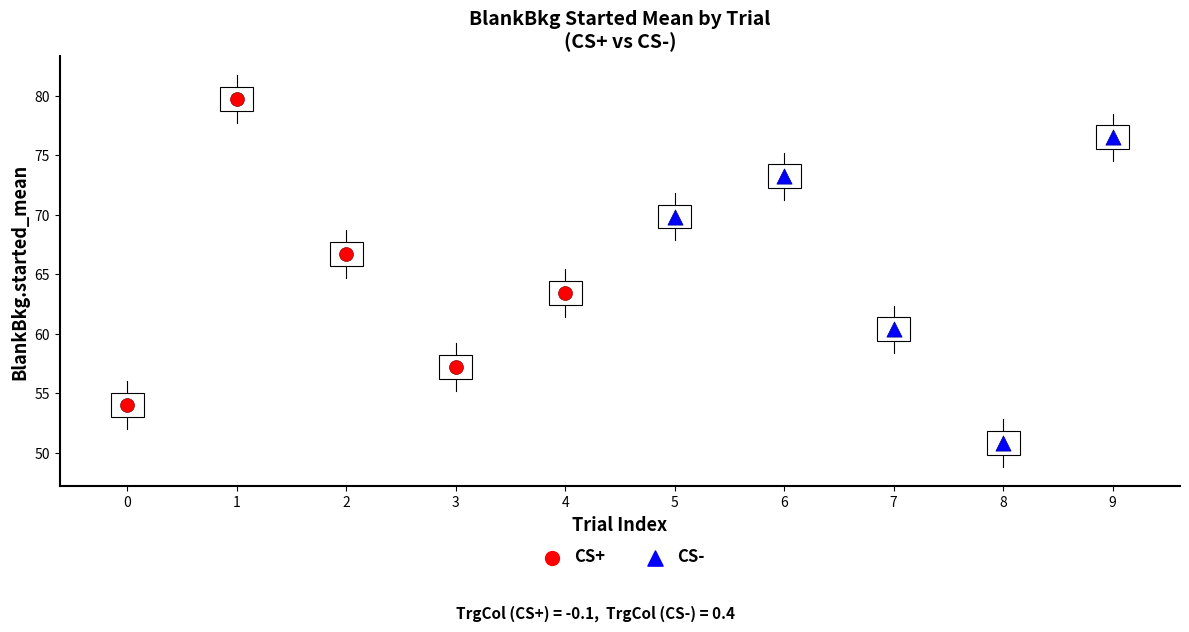

Which series contains the highest Y value?

CS+